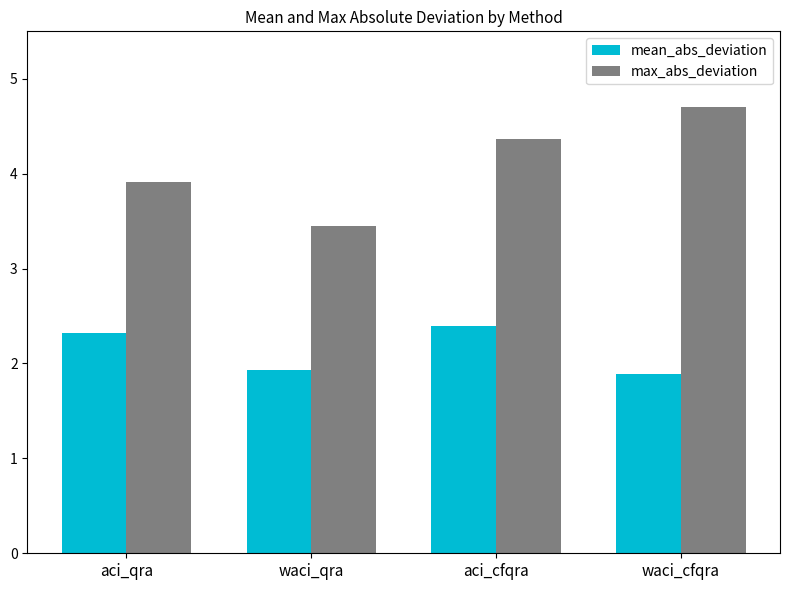

Which series has the widest spread of values?

max_abs_deviation